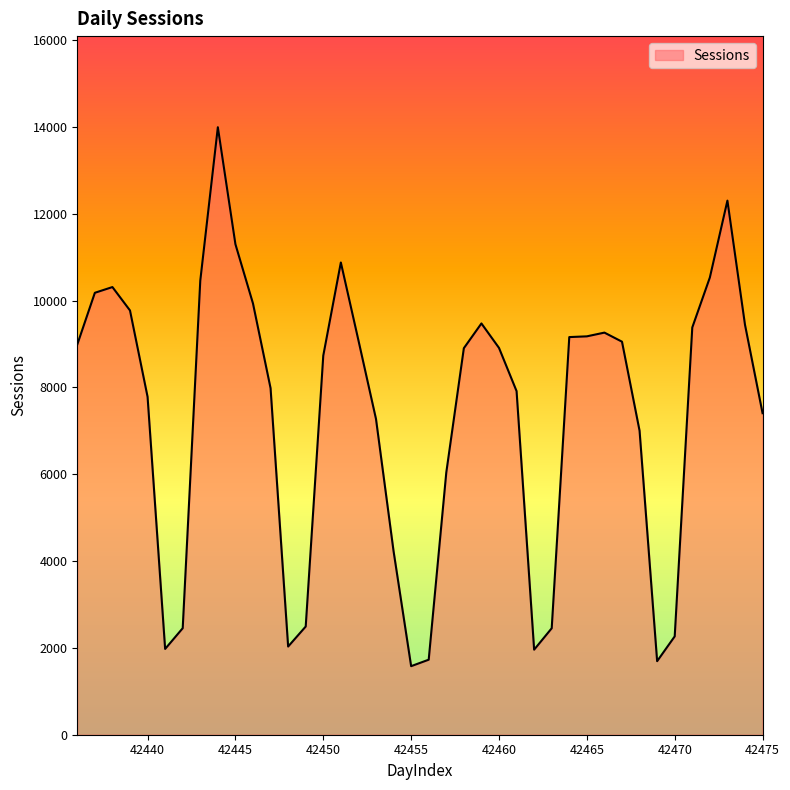

What is the difference between the maximum and minimum values?

12412